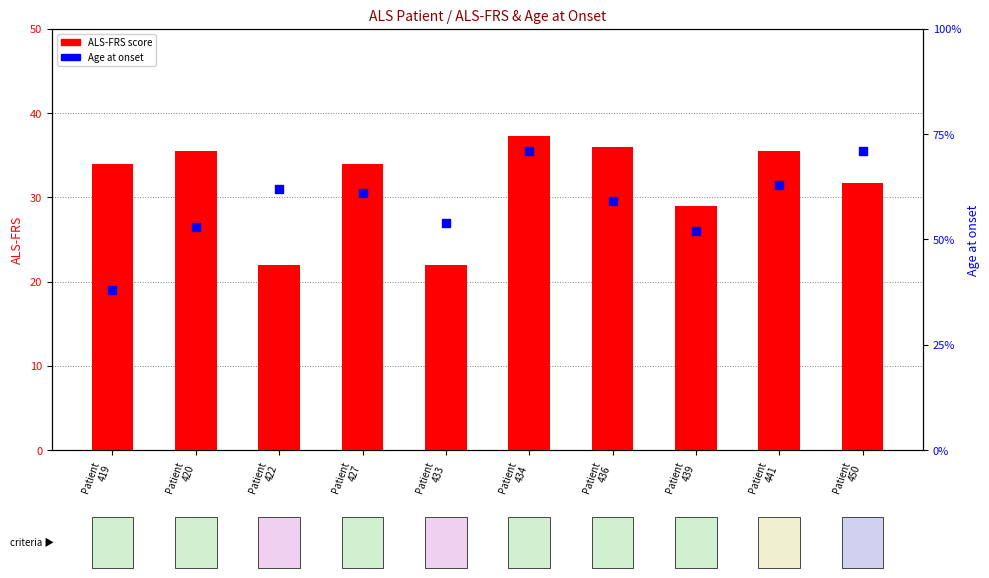

What are all the series names shown in the legend?

ALS-FRS score, Age at onset